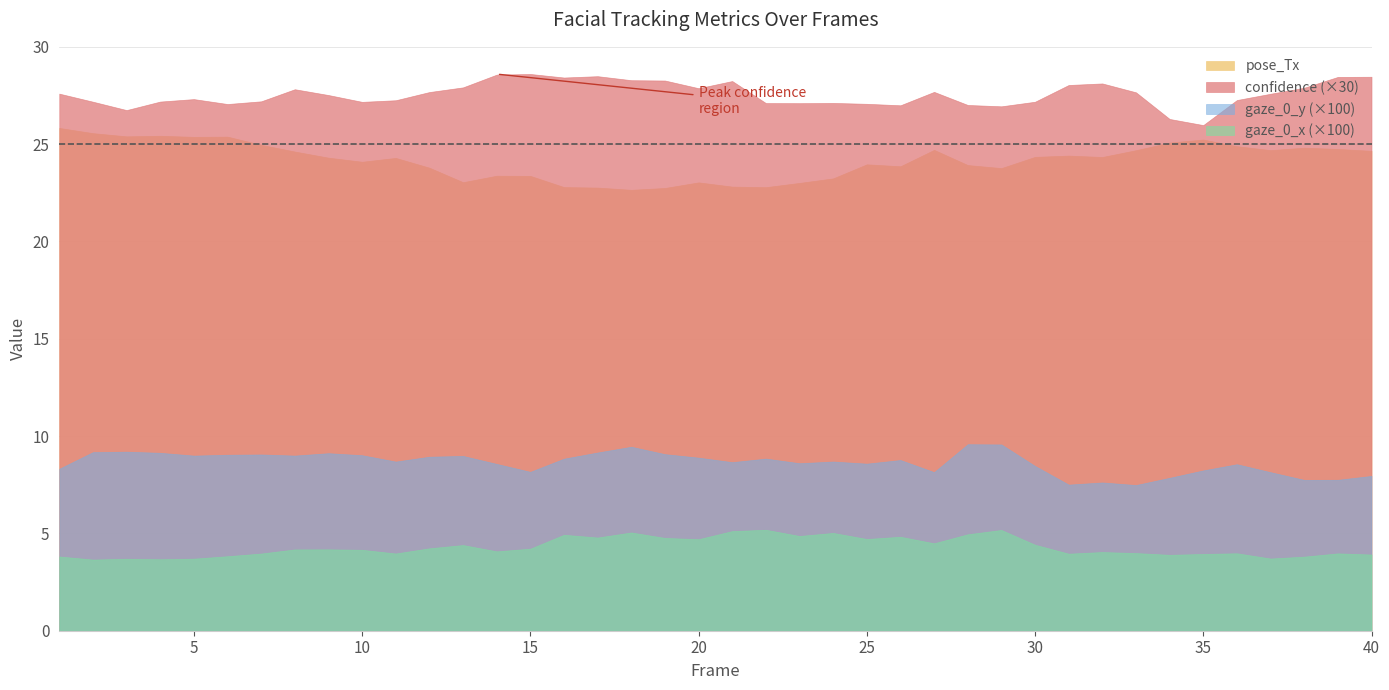

Rank the categories by gaze_0_y value from highest to lowest.

28, 29, 18, 3, 2, 17, 4, 9, 19, 7, 6, 10, 8, 5, 13, 12, 20, 22, 16, 26, 24, 11, 21, 23, 25, 14, 36, 30, 1, 35, 15, 27, 37, 40, 34, 39, 38, 32, 31, 33